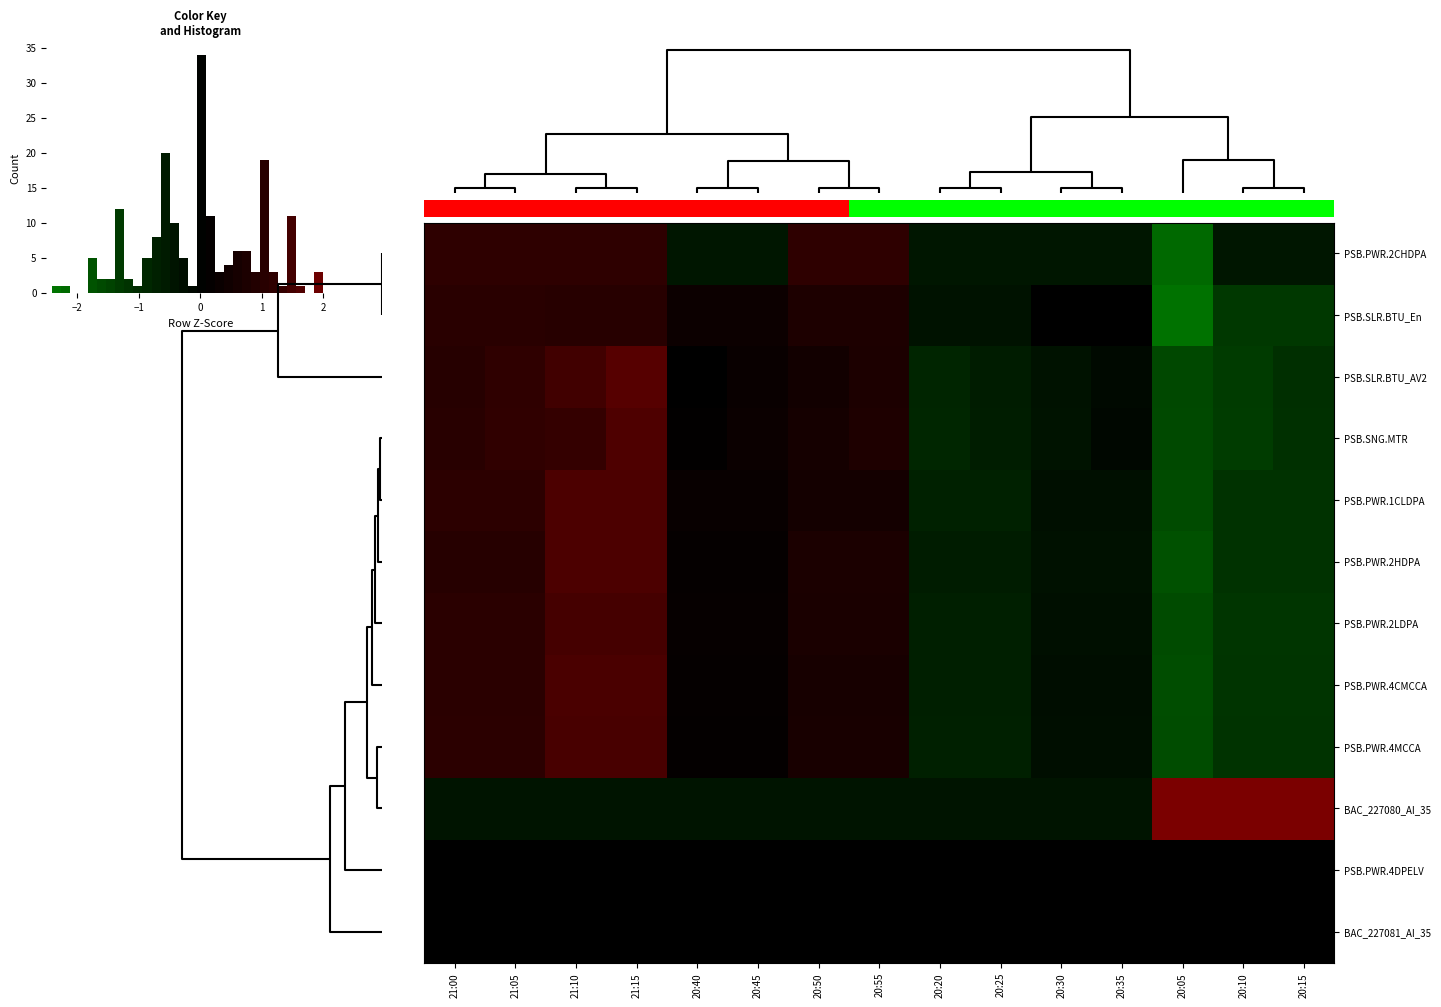

How many data points in BAC_227080_AI_35 are above 0?

3